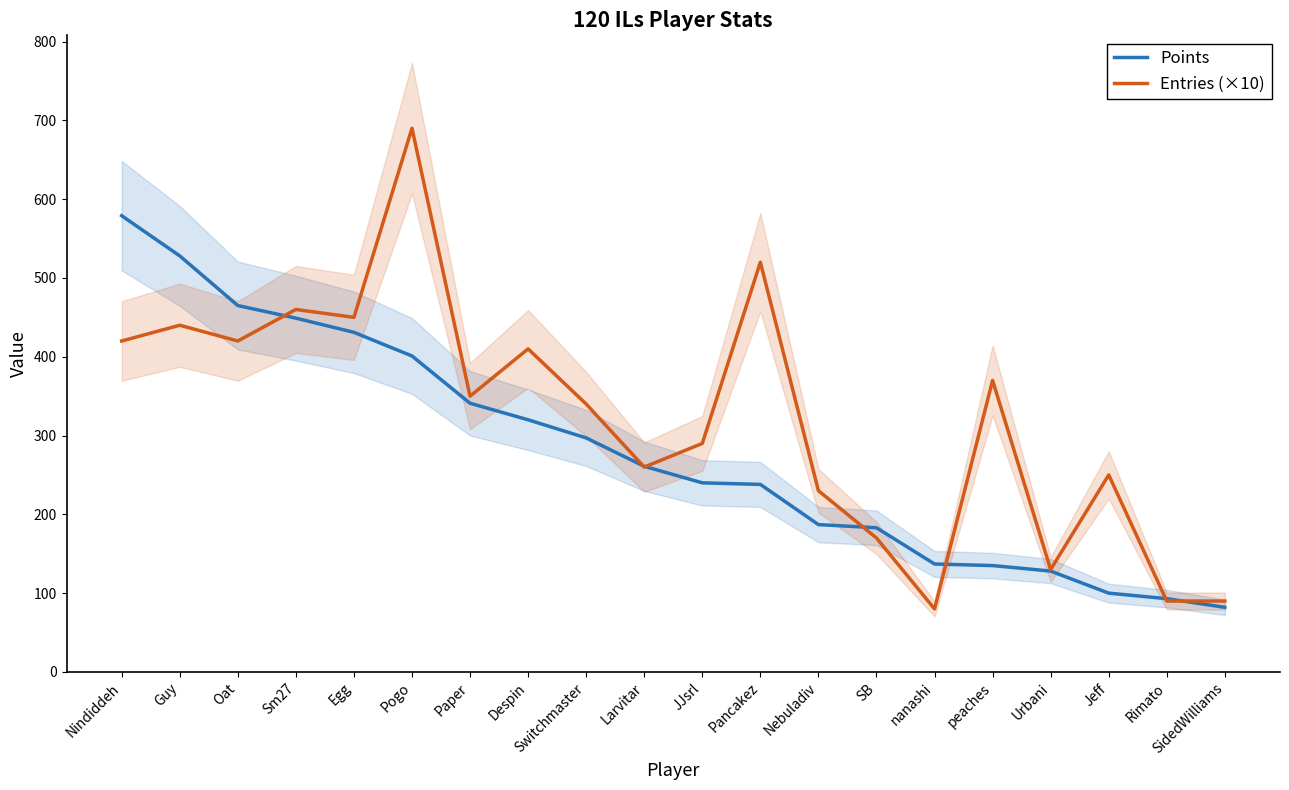

Count the number of categories in the chart.

20